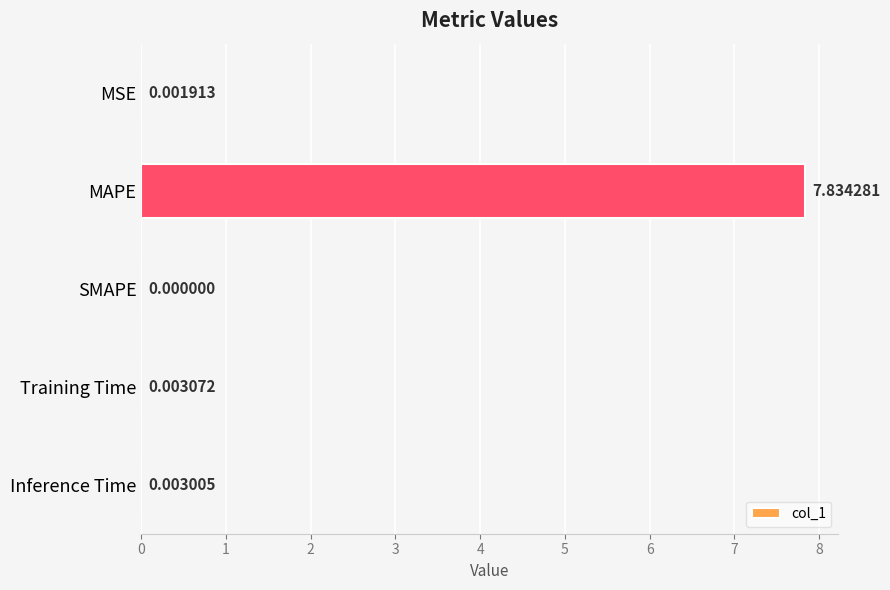

What is the change in value from MSE to MAPE?

+7.8